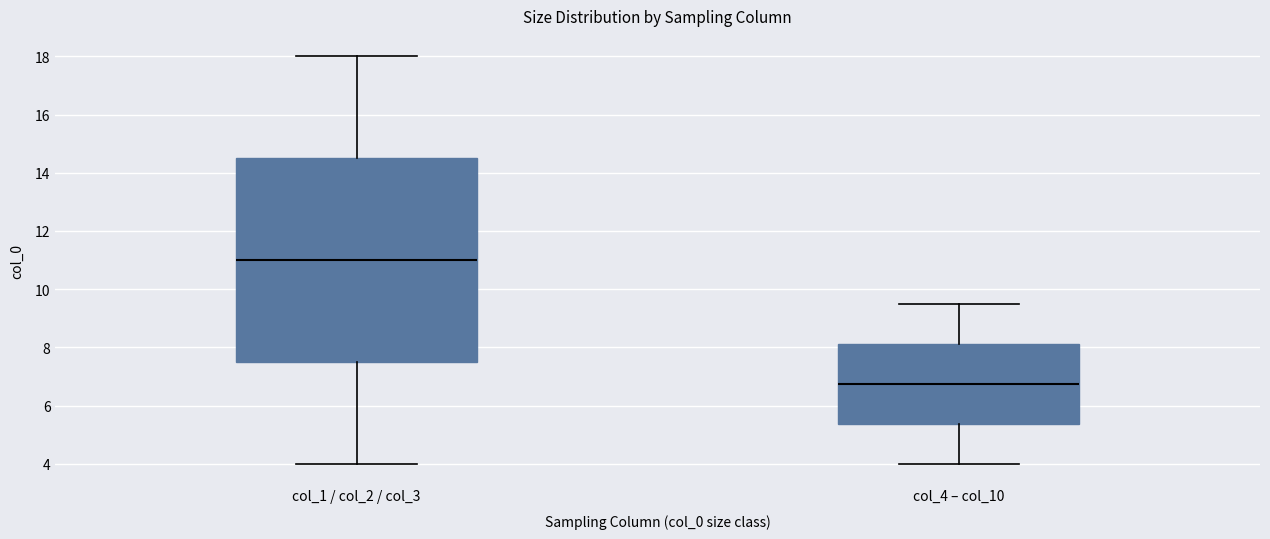

Where does the upper whisker of the box for col_4 – col_10 end on the y-axis? The values are not printed on the chart, so give them approximately, as read against the axis.

9.6